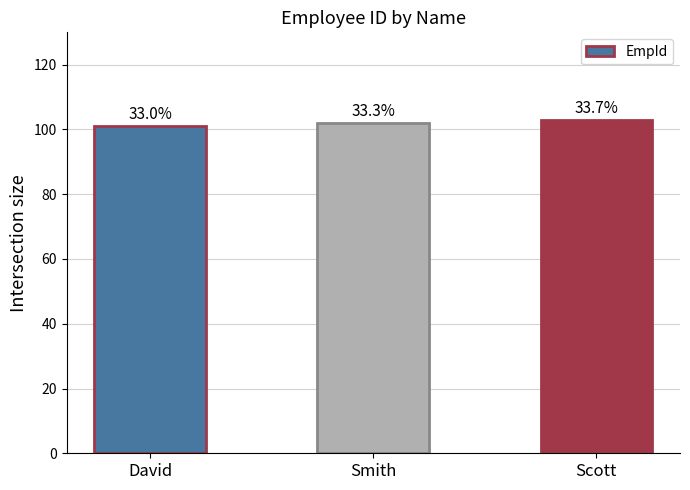

Are the bars horizontal?

No